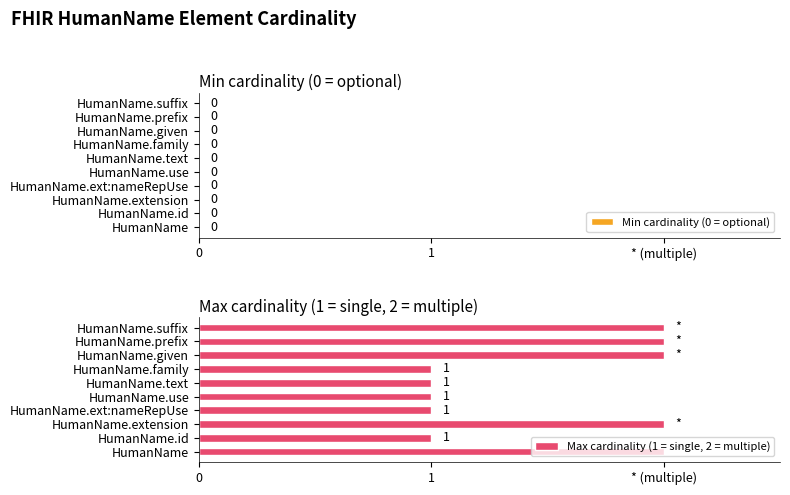

Are the bars horizontal?

Yes